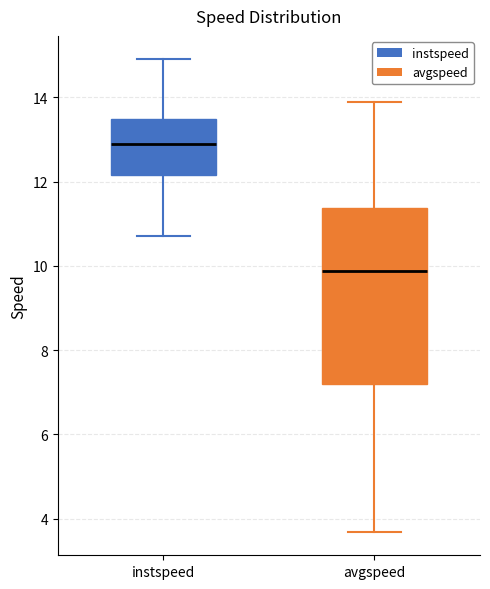

Which box has the lowest median line?

avgspeed